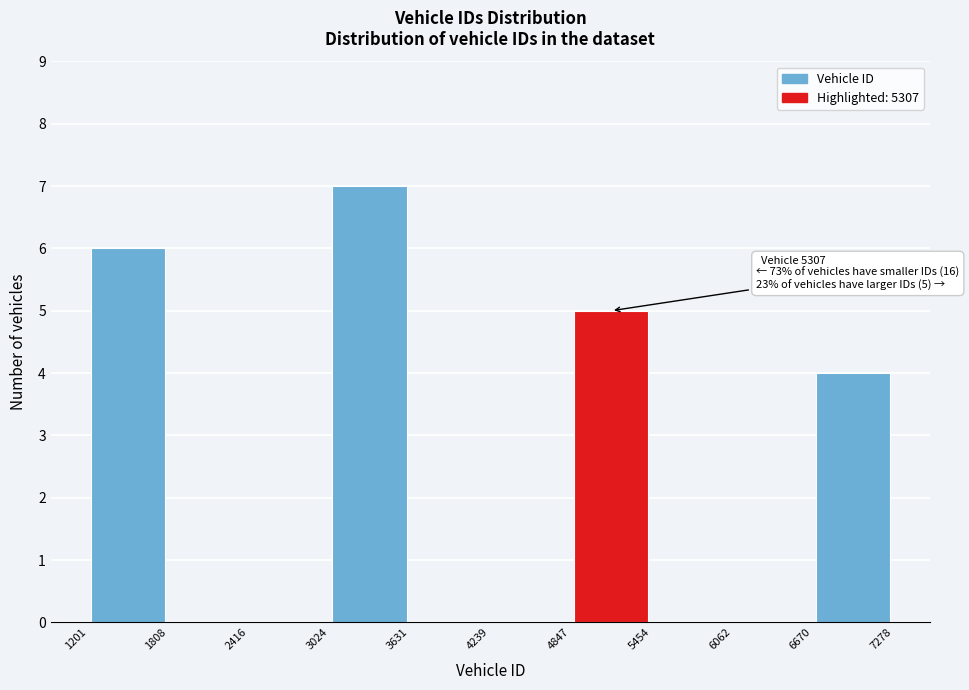

Which range on the x-axis has the tallest bar?

3024 to 3631